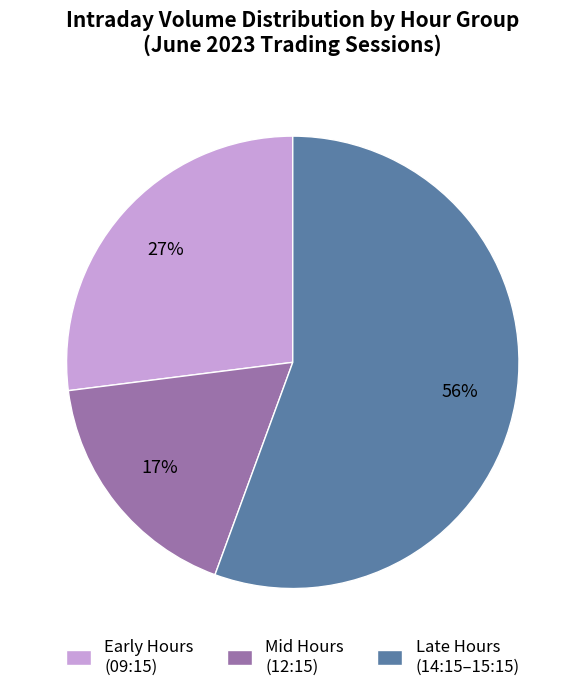

To the nearest percent, what is the average slice percentage?

33%